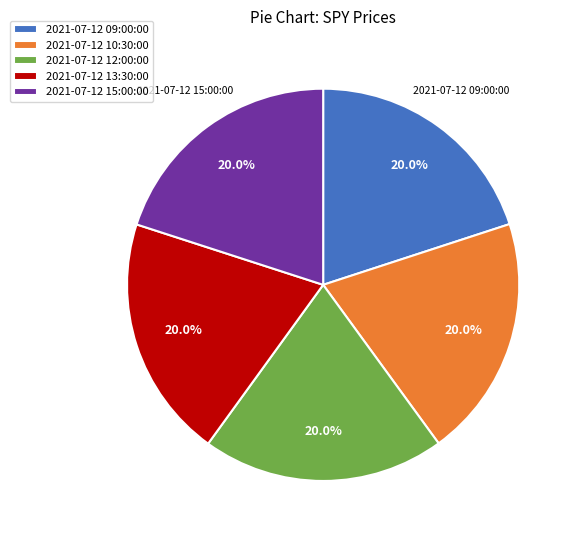

Is there a majority slice in this chart?

No